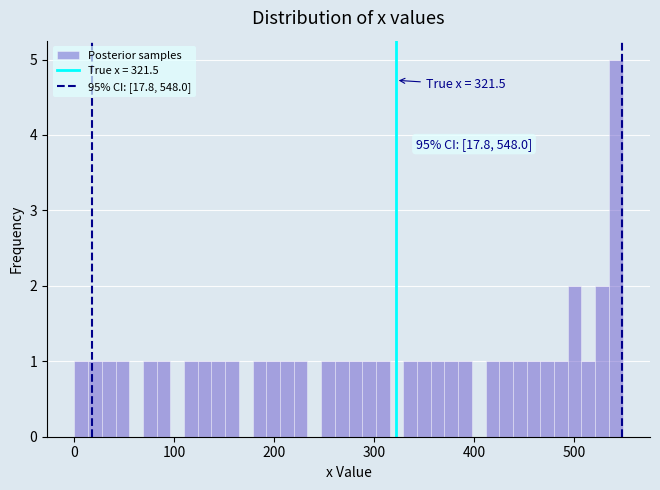

Around what value on the x-axis is the tallest bar? Give the approximate position of its centre, as read against the axis.

540